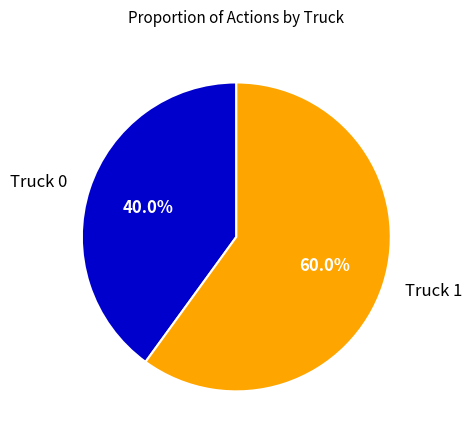

To the nearest percent, what is the difference between the Truck 1 and Truck 0 slice percentages?

20%